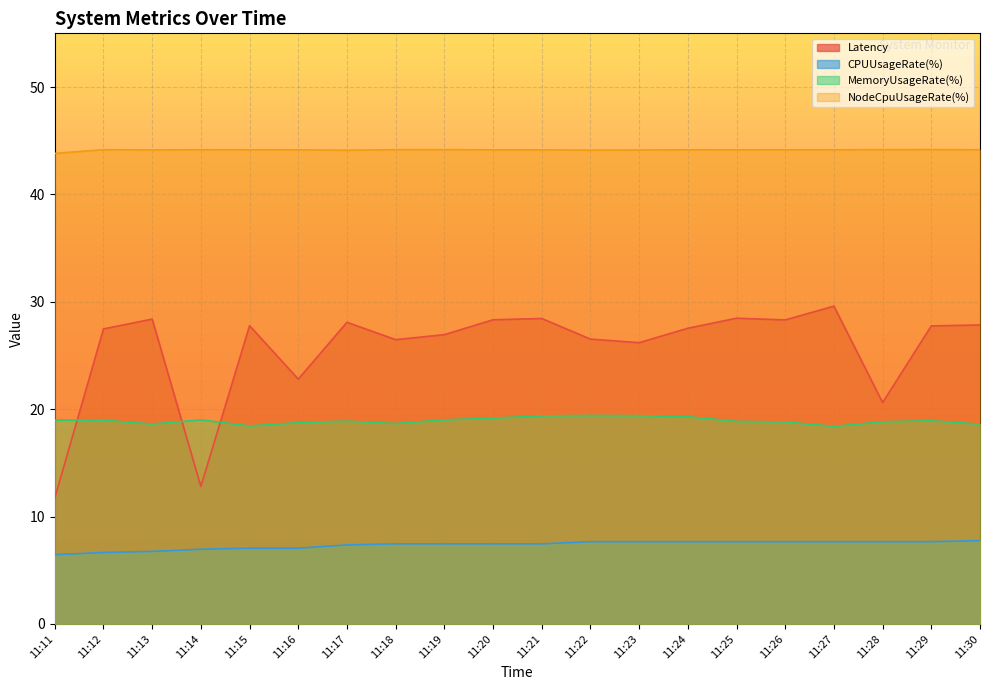

True or false: NodeCpuUsageRate(%) and CPUUsageRate(%) cross at least once.

False